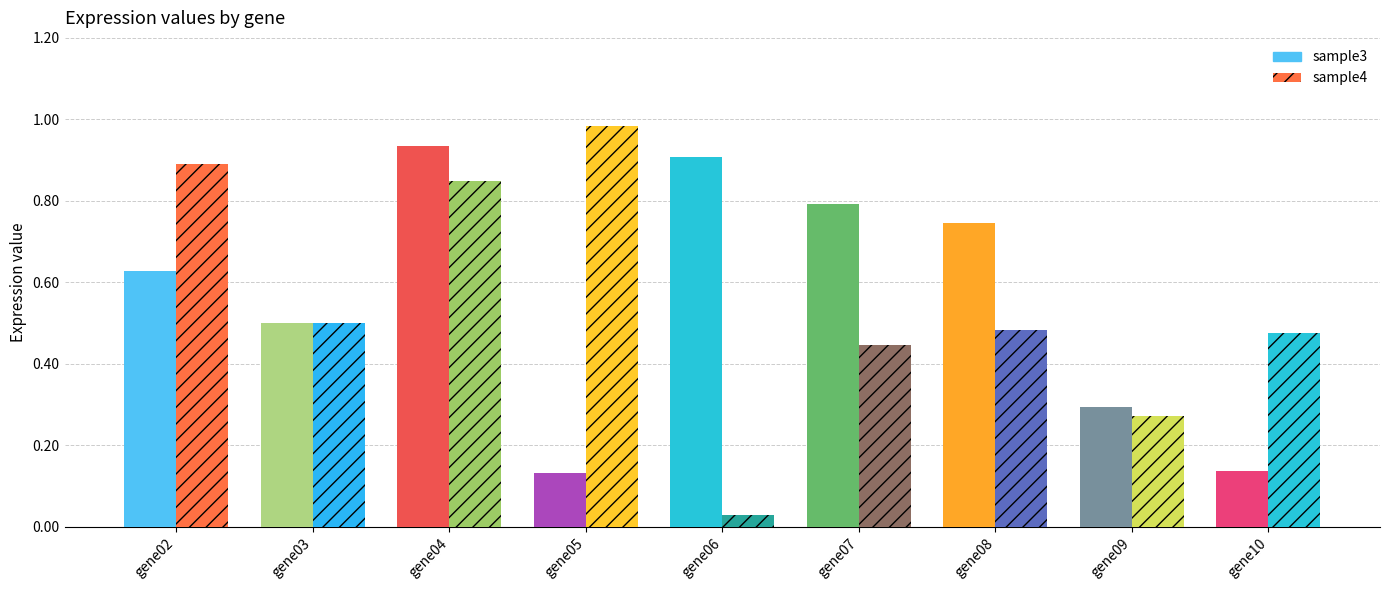

Reading left to right, what are all the values shown in this chart?

sample3: gene02=0.6	gene03=0.5	gene04=0.9	gene05=0.1	gene06=0.9	gene07=0.8	gene08=0.7	gene09=0.3	gene10=0.1
sample4: gene02=0.9	gene03=0.5	gene04=0.8	gene05=1.0	gene06=0.0	gene07=0.4	gene08=0.5	gene09=0.3	gene10=0.5